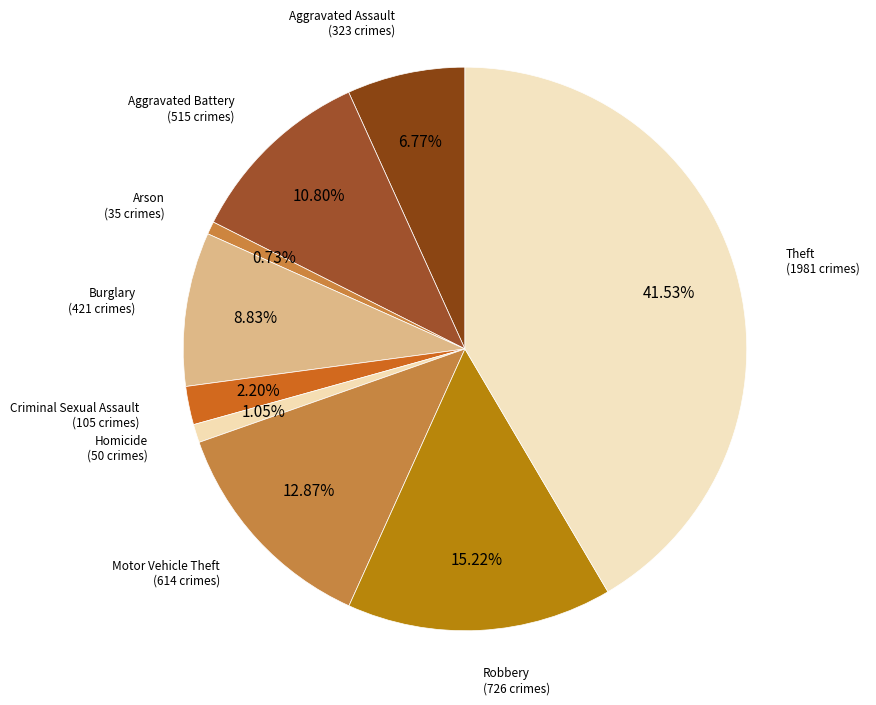

Count the number of slices in the pie.

9